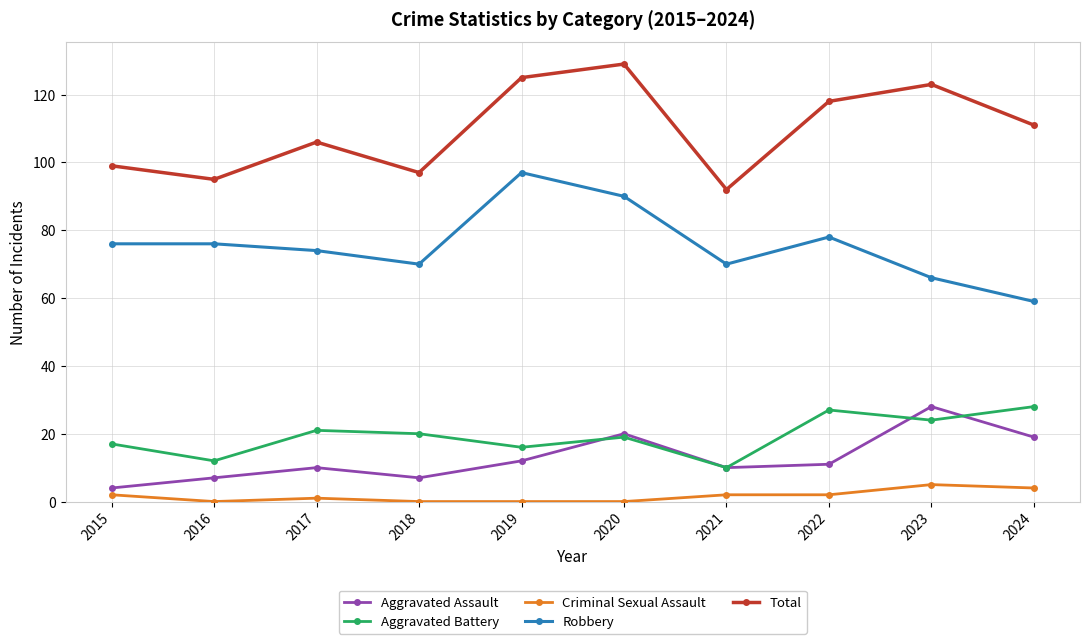

How many lines are shown in the chart?

5